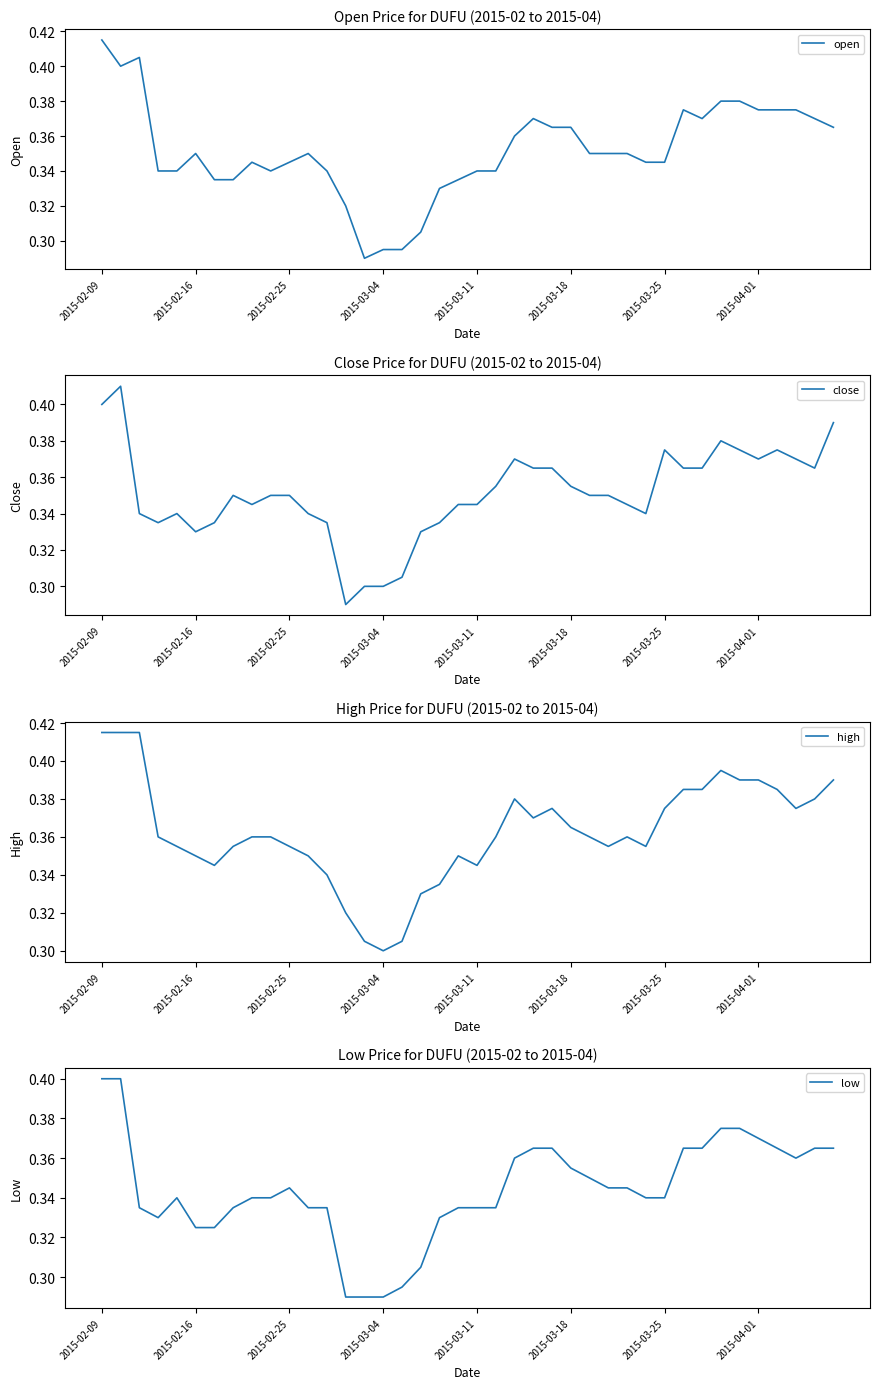

Which category has the highest value in the open series?

2015-02-09